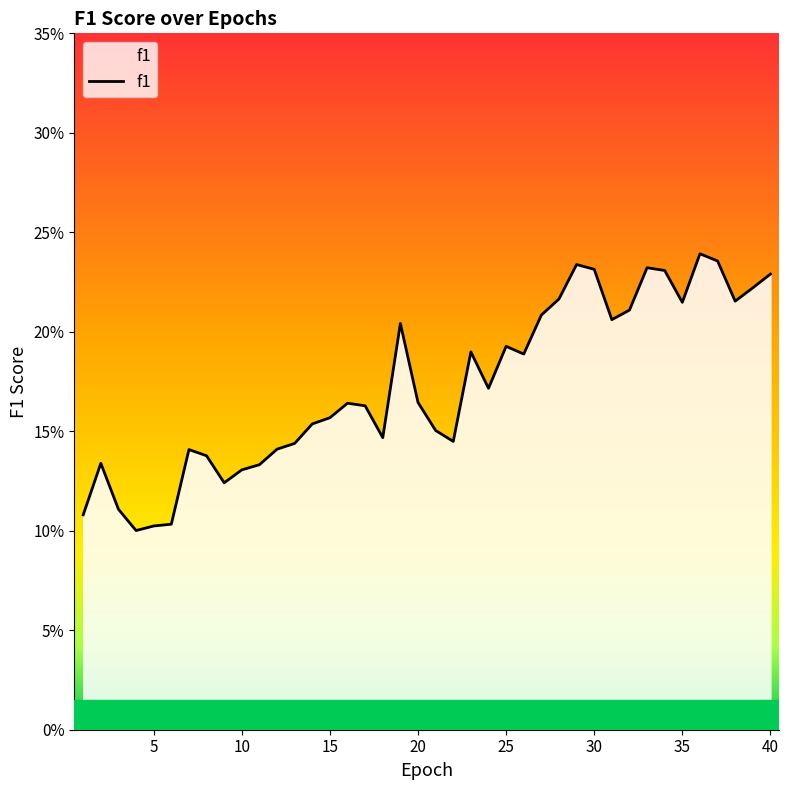

Does the chart display data point markers on the line(s)?

No